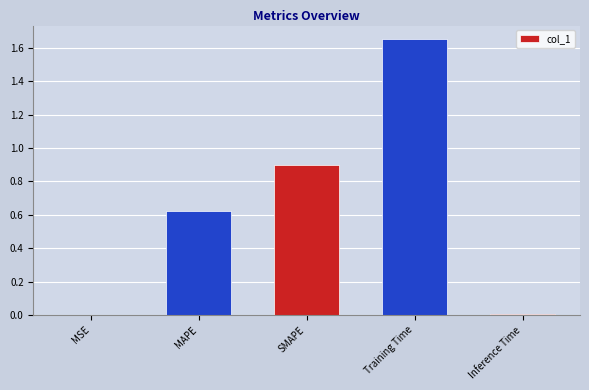

Is it true that the value at Training Time is 2.2?

False